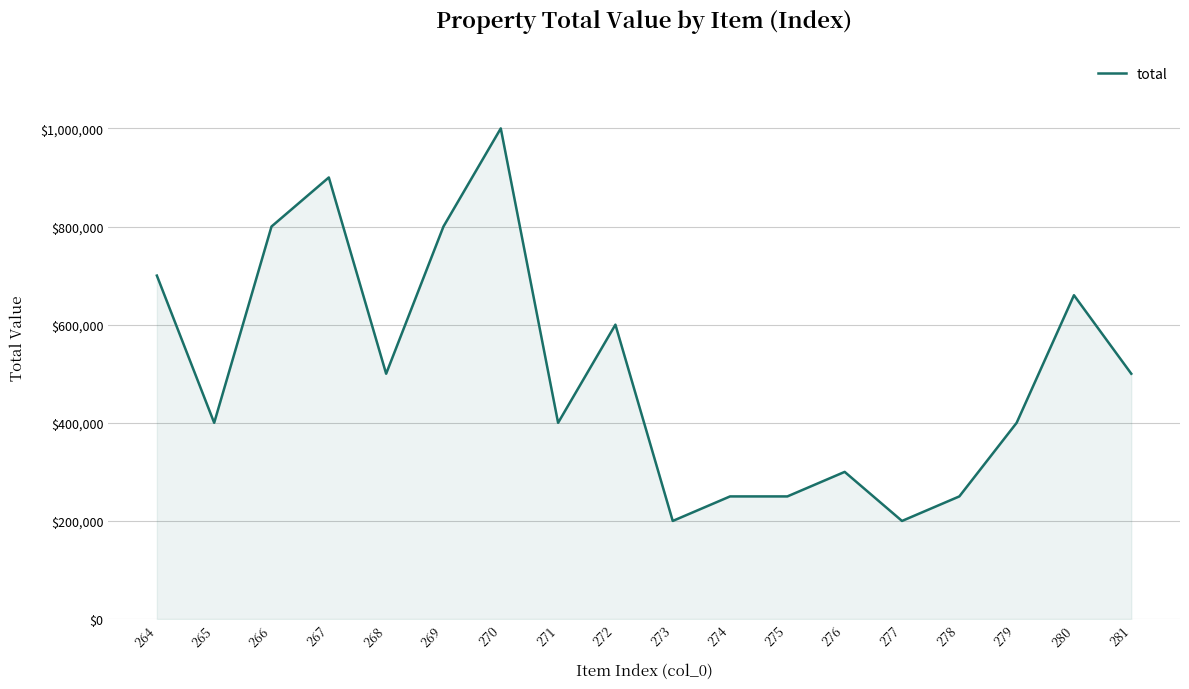

Which label corresponds to the largest value in the chart?

270